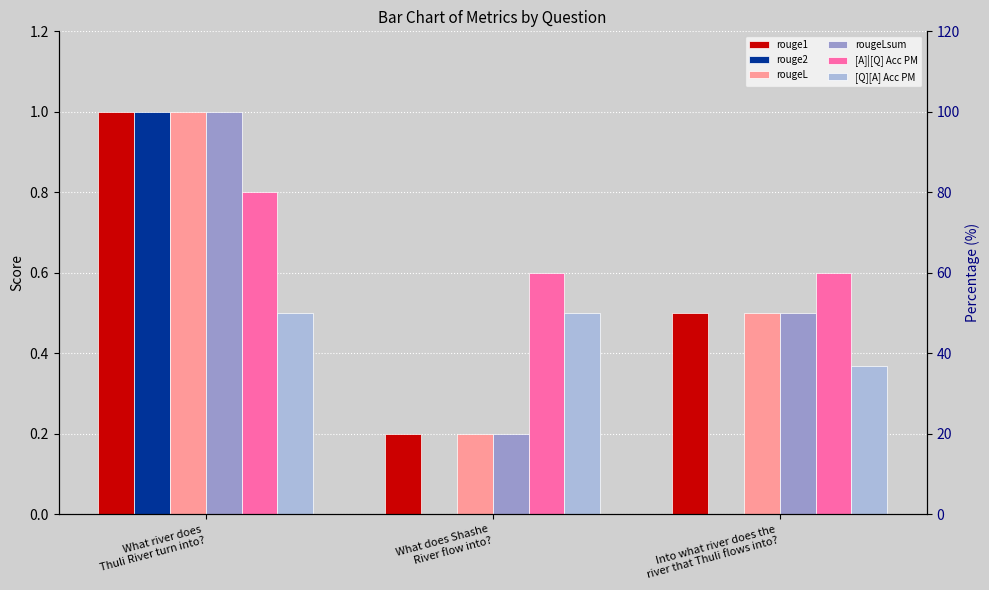

How many bars are there in total?

18